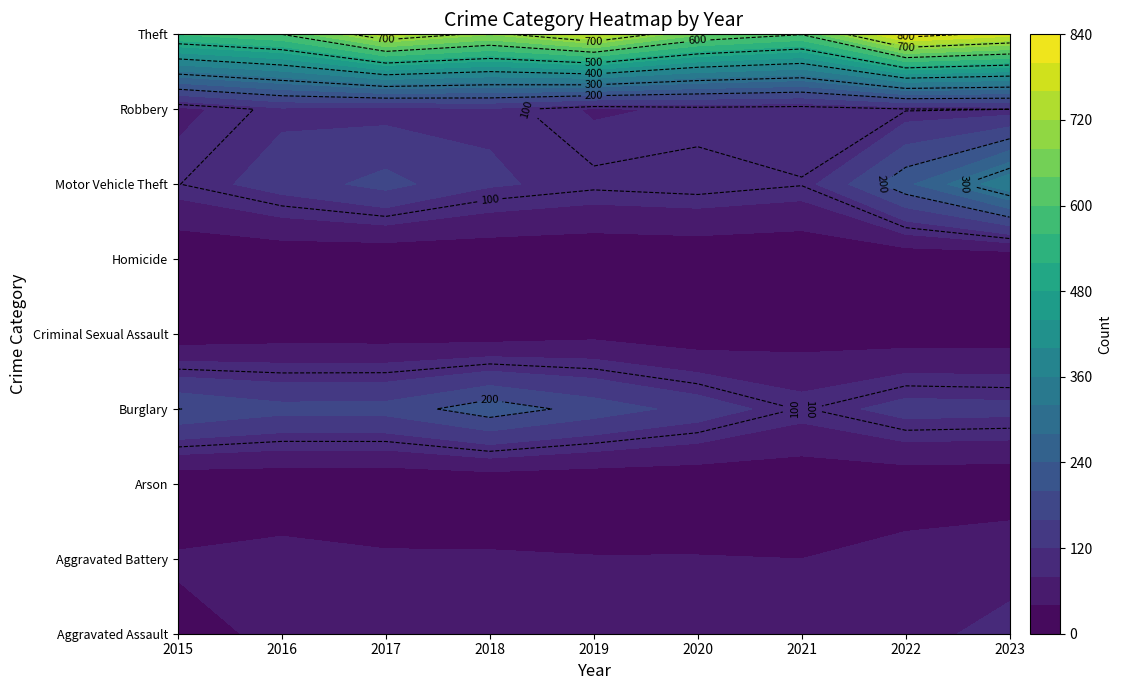

Reading left to right, what are all the values shown in this chart?

Aggravated Assault: 2015=28	2016=48	2017=54	2018=67	2019=57	2020=79	2021=55	2022=77	2023=83
Aggravated Battery: 2015=45	2016=56	2017=46	2018=45	2019=42	2020=42	2021=40	2022=59	2023=76
Arson: 2015=2	2016=3	2017=1	2018=4	2019=2	2020=3	2021=6	2022=7	2023=5
Burglary: 2015=201	2016=174	2017=176	2018=225	2019=183	2020=145	2021=97	2022=137	2023=133
Criminal Sexual Assault: 2015=11	2016=20	2017=19	2018=17	2019=28	2020=11	2021=21	2022=17	2023=17
Homicide: 2015=2	2016=7	2017=2	2018=5	2019=3	2020=6	2021=2	2022=6	2023=4
Motor Vehicle Theft: 2015=99	2016=138	2017=174	2018=125	2019=108	2020=115	2021=102	2022=230	2023=354
Robbery: 2015=68	2016=112	2017=105	2018=114	2019=75	2020=85	2021=81	2022=97	2023=100
Theft: 2015=562	2016=600	2017=746	2018=683	2019=765	2020=647	2021=602	2022=827	2023=778